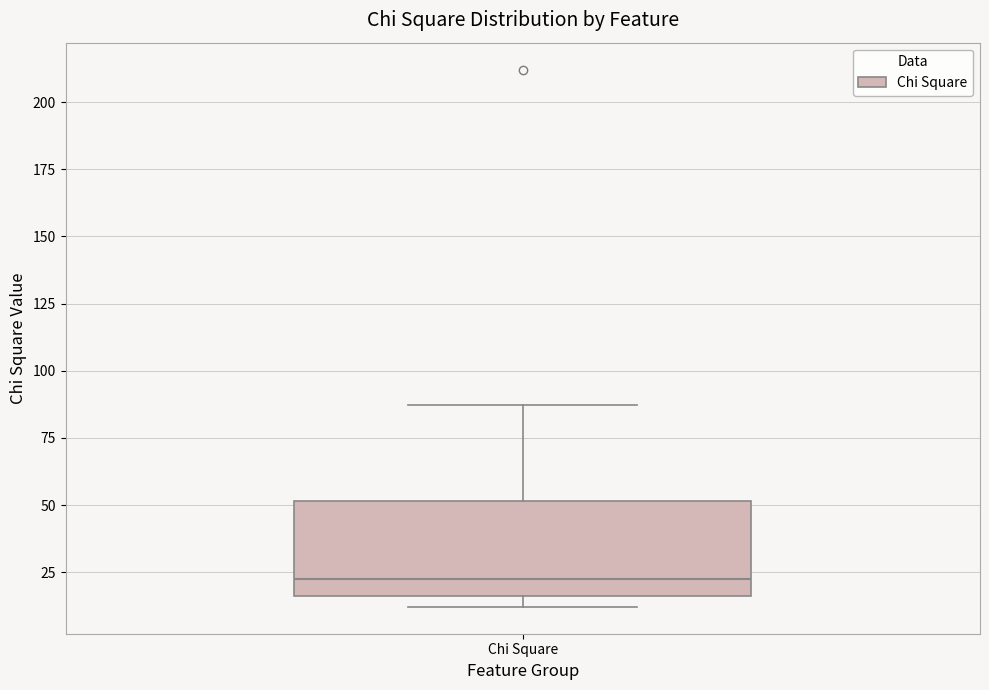

Transcribe this box plot: give where the median line is, the range the box spans, and where the two whiskers end, as read against the y-axis. The values are not printed on the chart, so give them approximately, as read against the axis.

median 20, box 15 to 50, whiskers 10 to 85